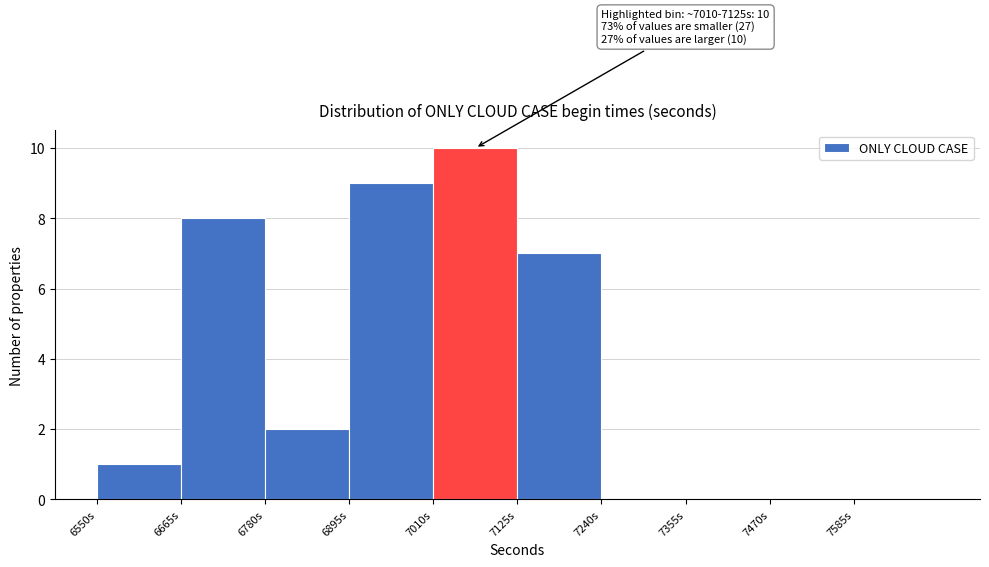

Which range on the x-axis has the tallest bar?

7010 to 7125